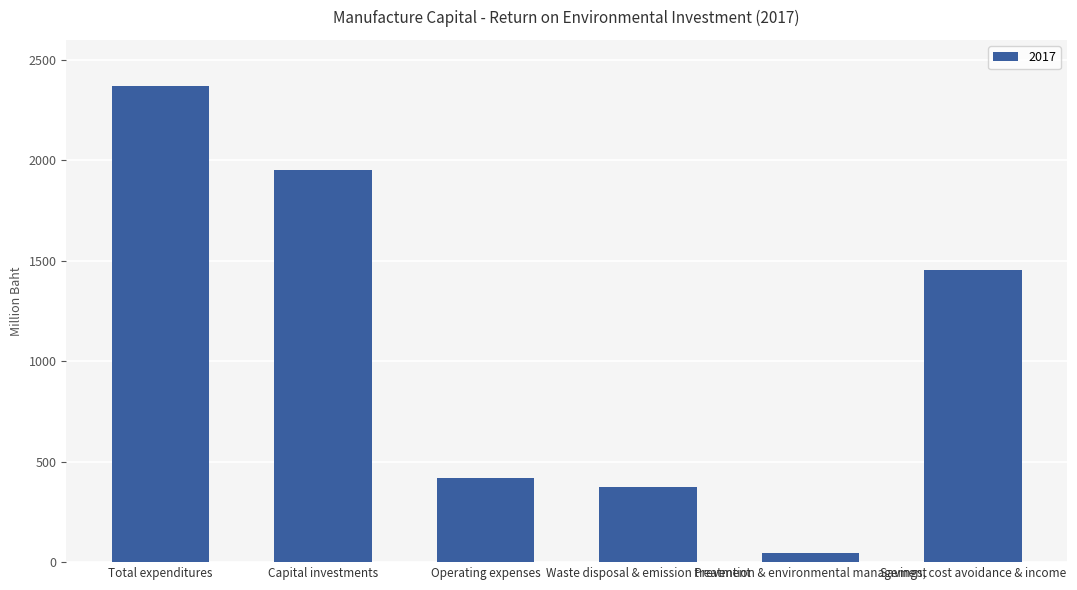

How many data points are less than 1453?

3